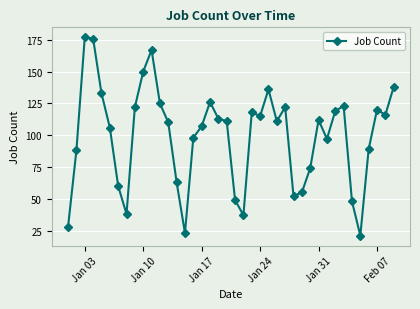

What is the difference between the second highest and minimum values?

155